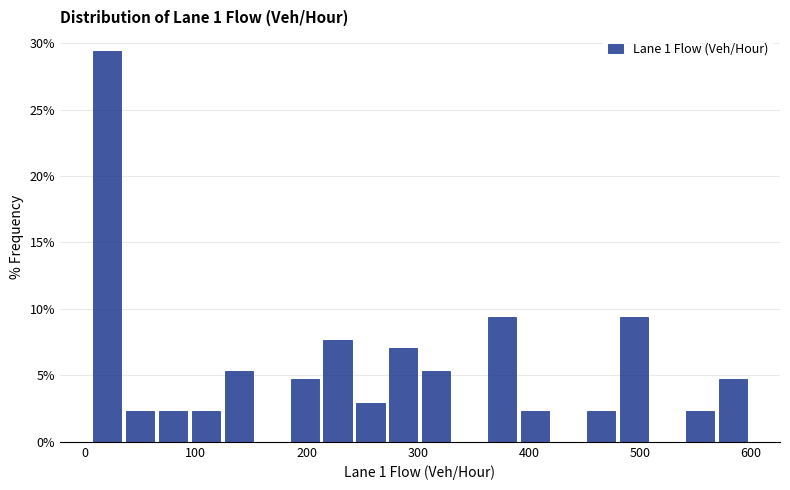

Around what value on the x-axis is the tallest bar? Give the approximate position of its centre, as read against the axis.

20